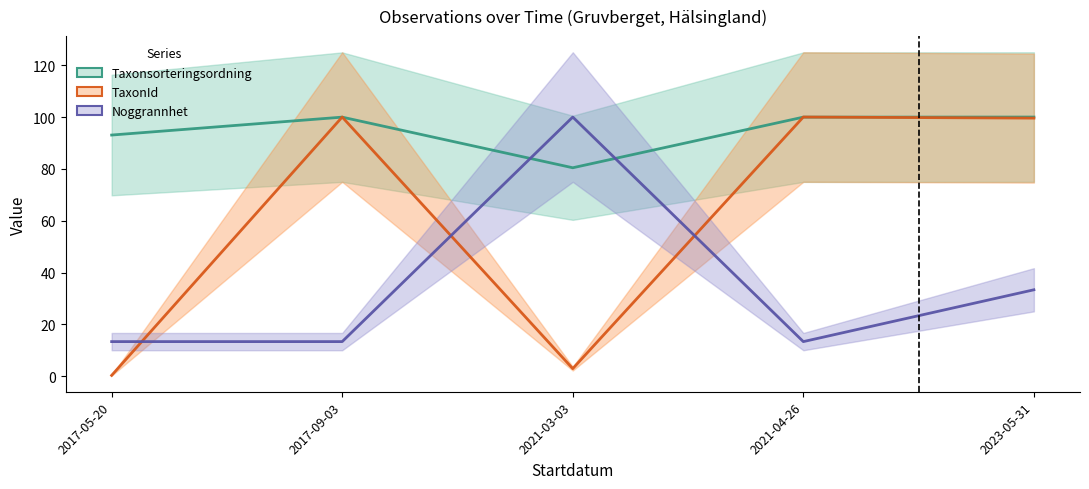

What is the minimum value for Taxonsorteringsordning (line)?

80.4